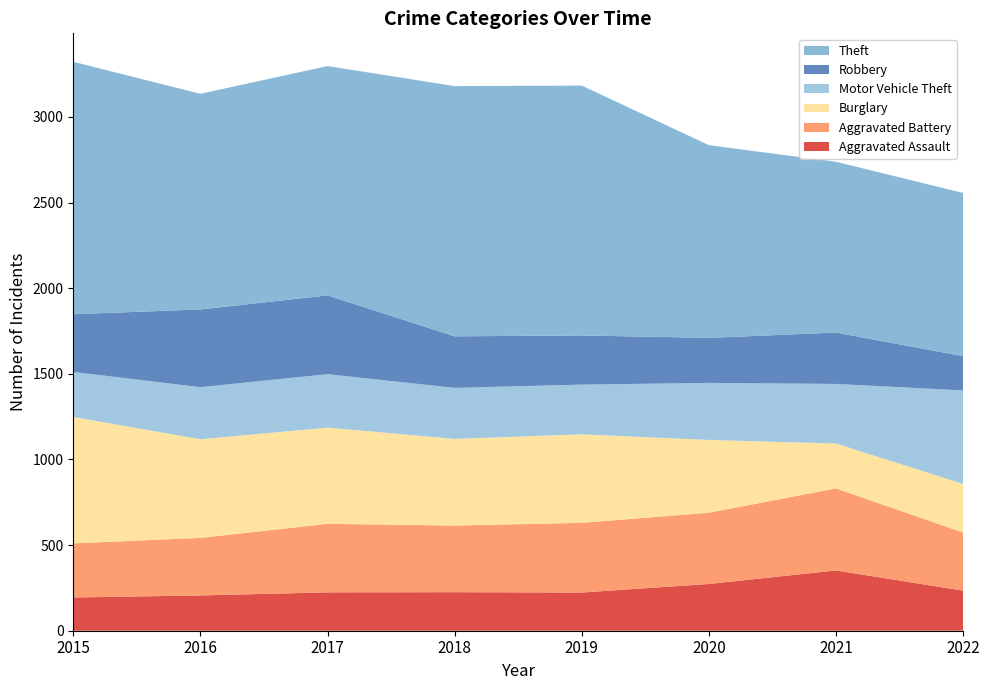

Reading left to right, transcribe all the data shown in this chart.

Aggravated Assault: 194	206	224	225	223	273	352	234
Aggravated Battery: 316	336	400	389	407	416	479	339
Burglary: 738	576	562	506	517	425	262	284
Motor Vehicle Theft: 263	304	312	298	290	333	348	546
Robbery: 337	454	460	301	287	263	300	200
Theft: 1474	1259	1339	1461	1459	1125	997	953